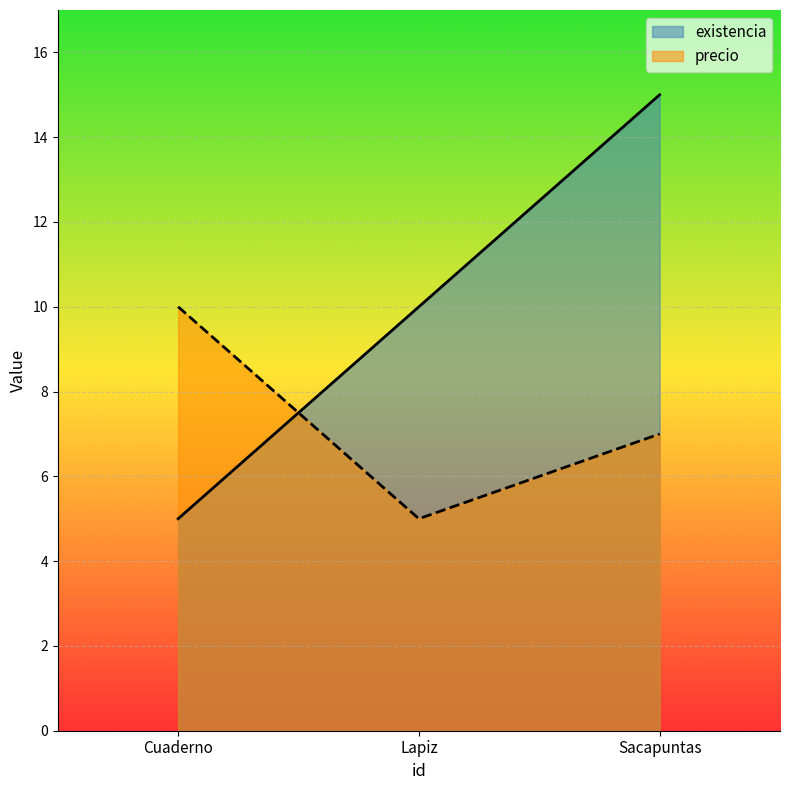

What are all the series names shown in the legend?

existencia, precio